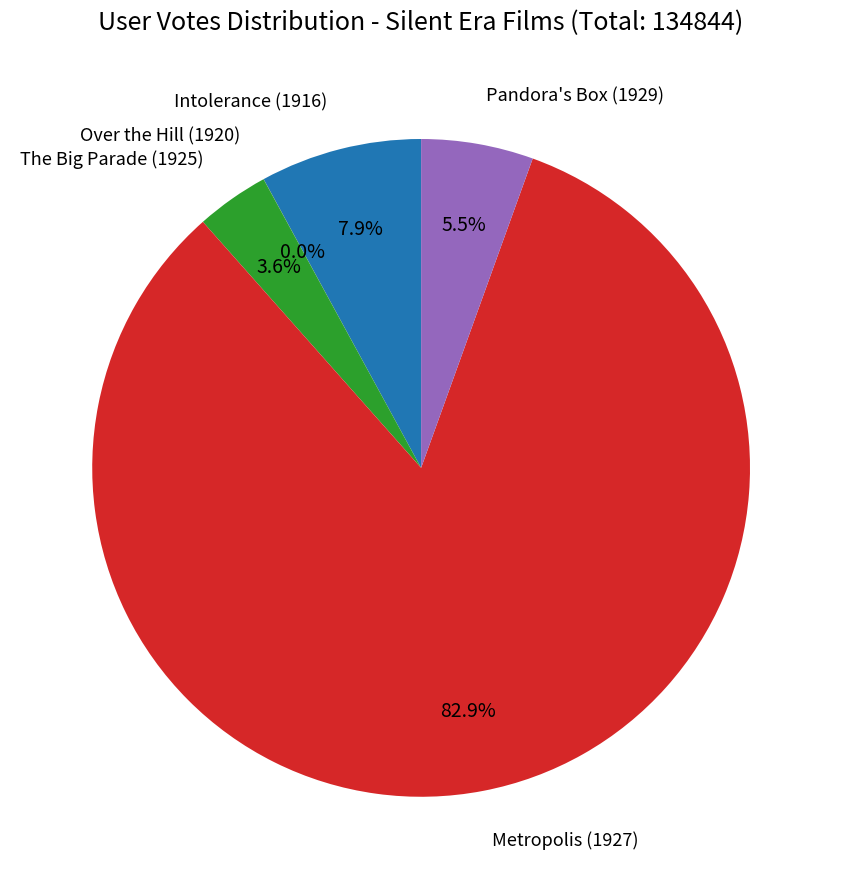

Is there a majority slice in this chart?

Yes